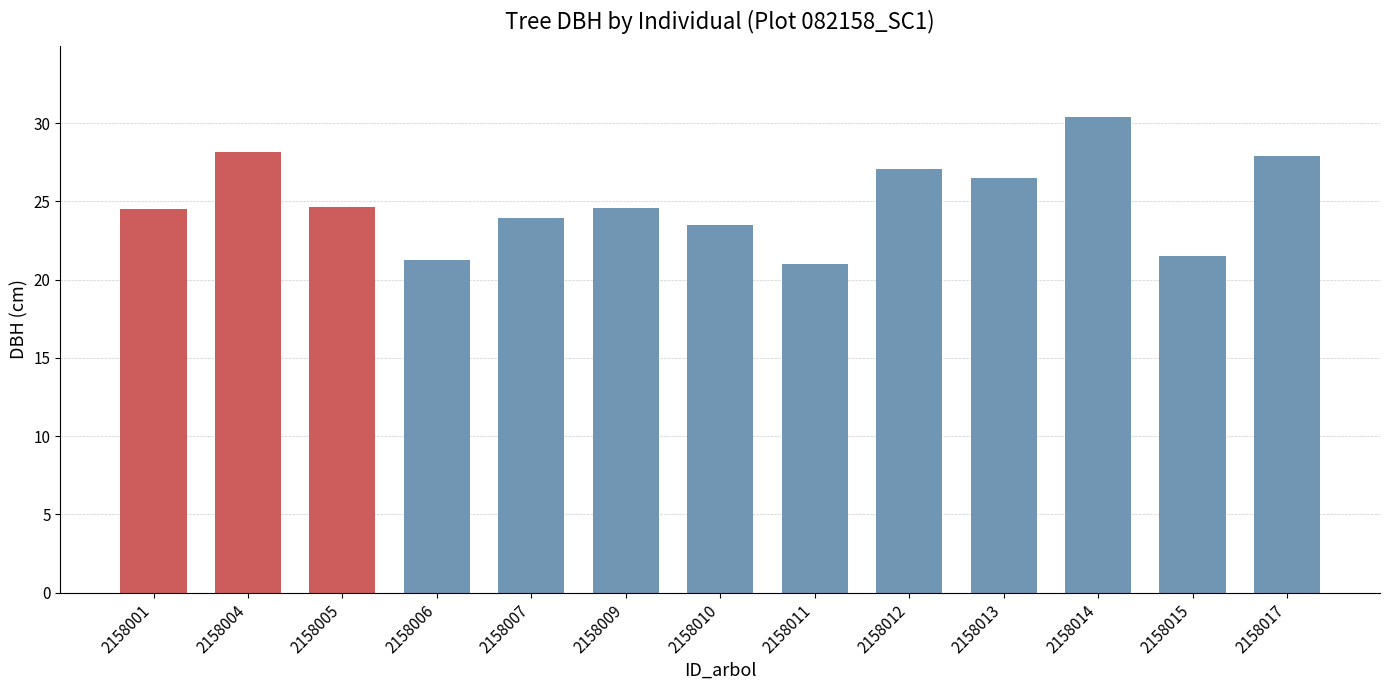

Is it true that the value at 2158013 is 16.9?

False